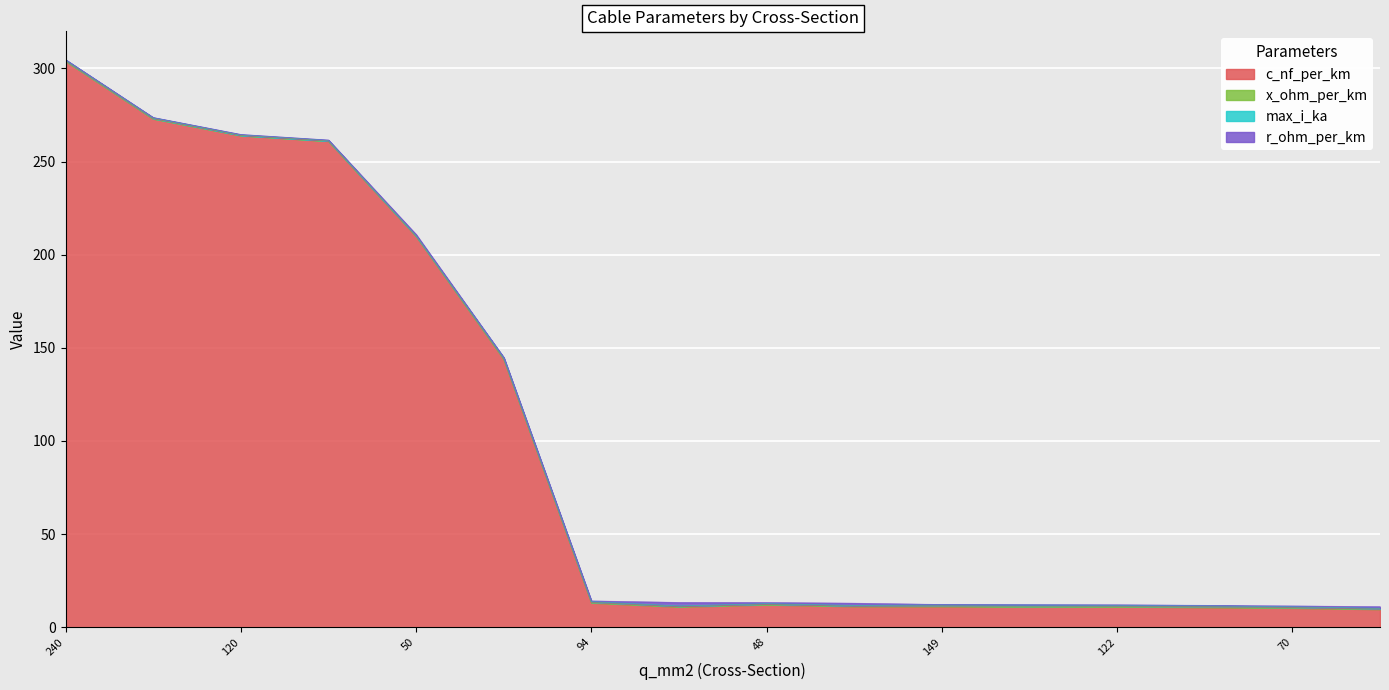

What is the average value of the x_ohm_per_km series?

0.2